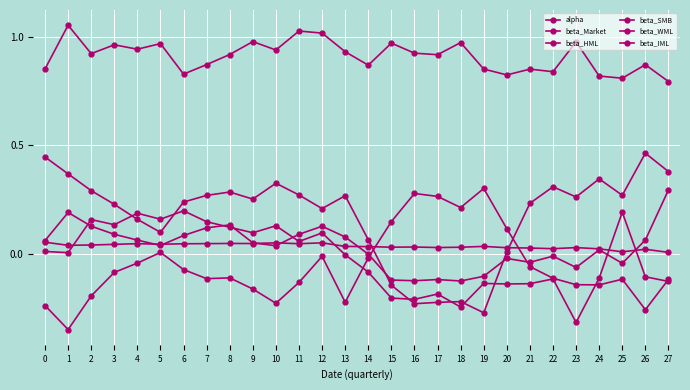

Count the number of categories in the chart.

28